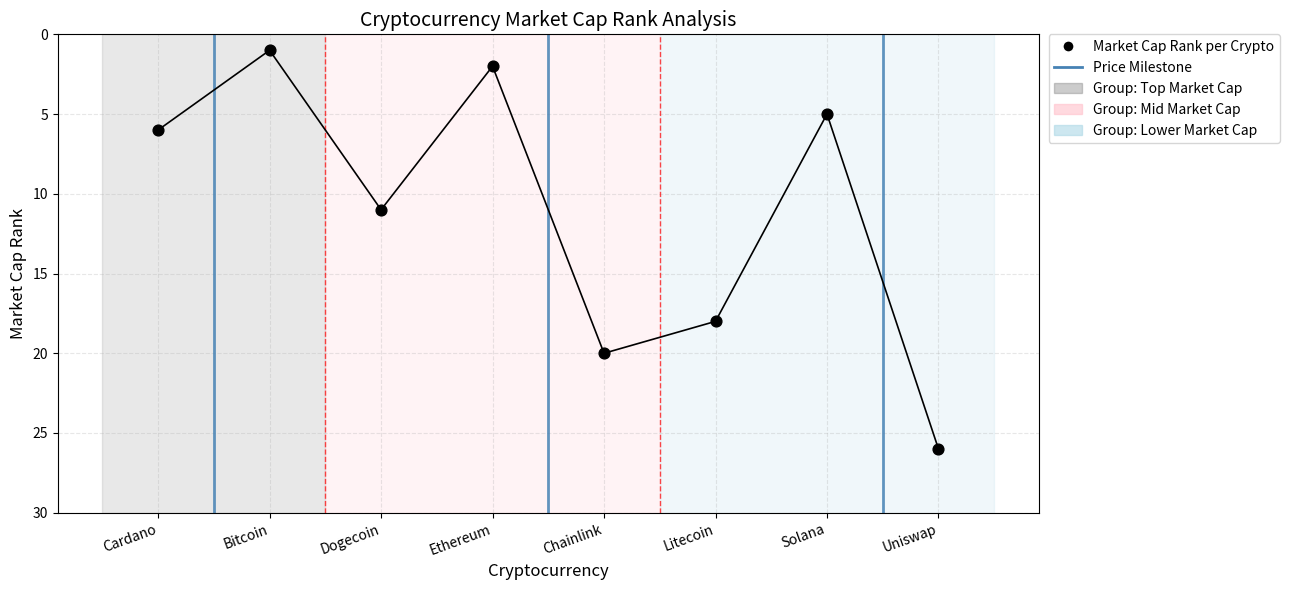

What is the ratio of the value at Ethereum to the value at Solana?

0.4